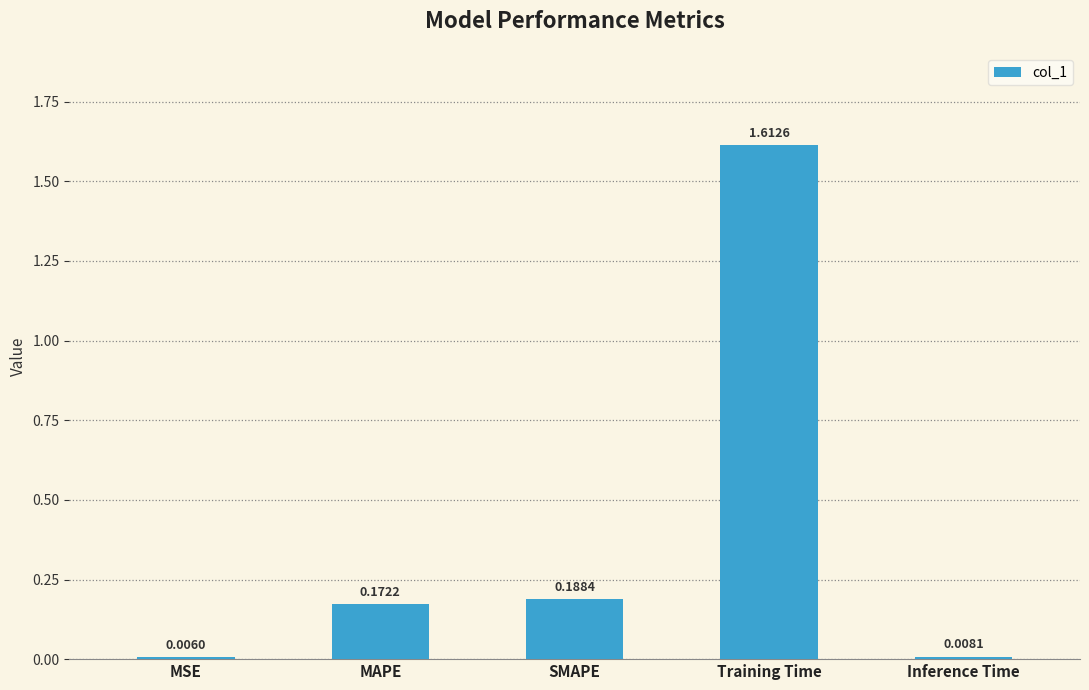

Where is the data nearest to the value 0?

MSE